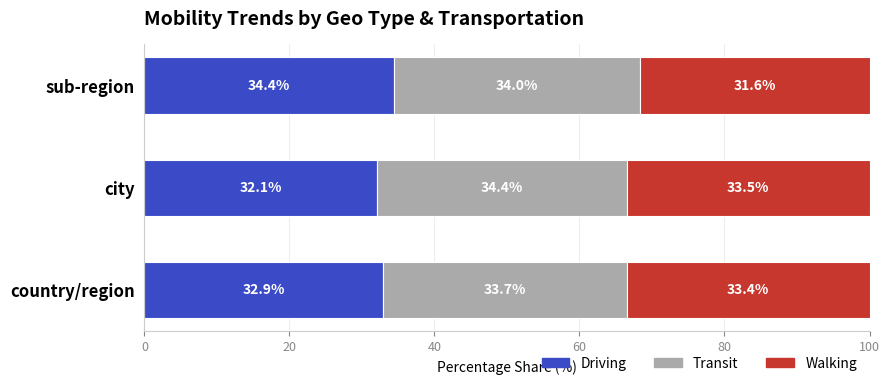

What is the total value across all series at city?

100.0